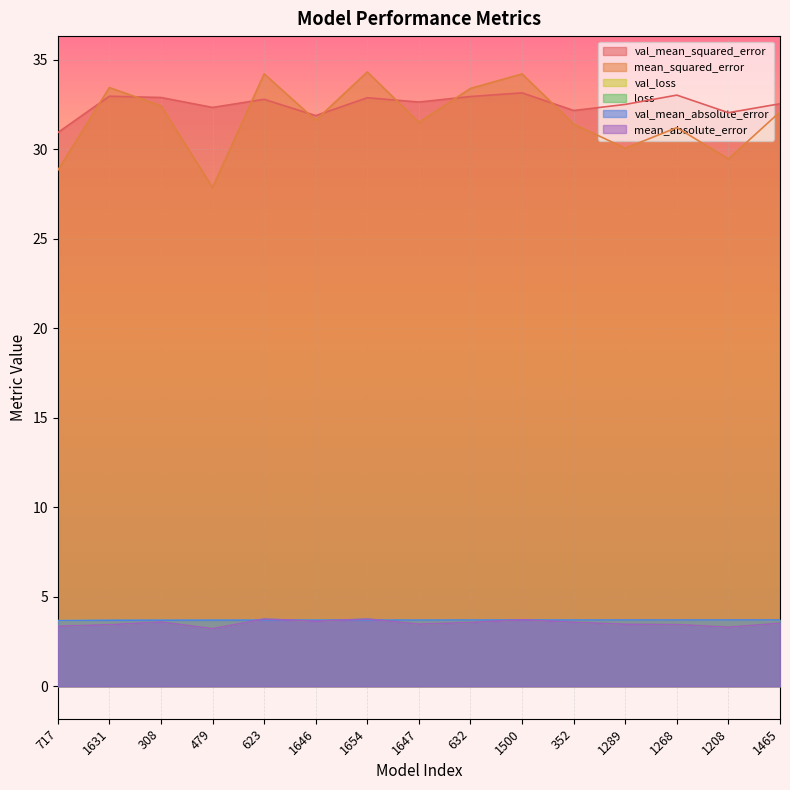

What is the label of the 11th point from the left?

352